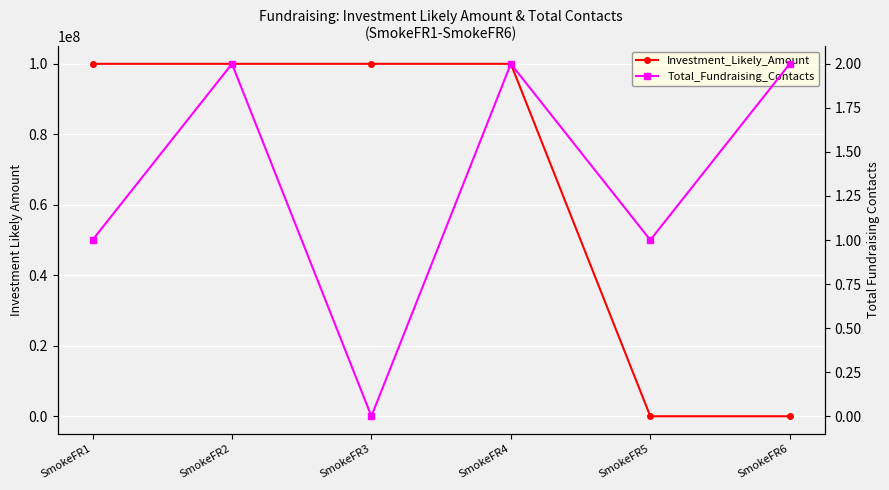

How many categories are shown in the chart?

6